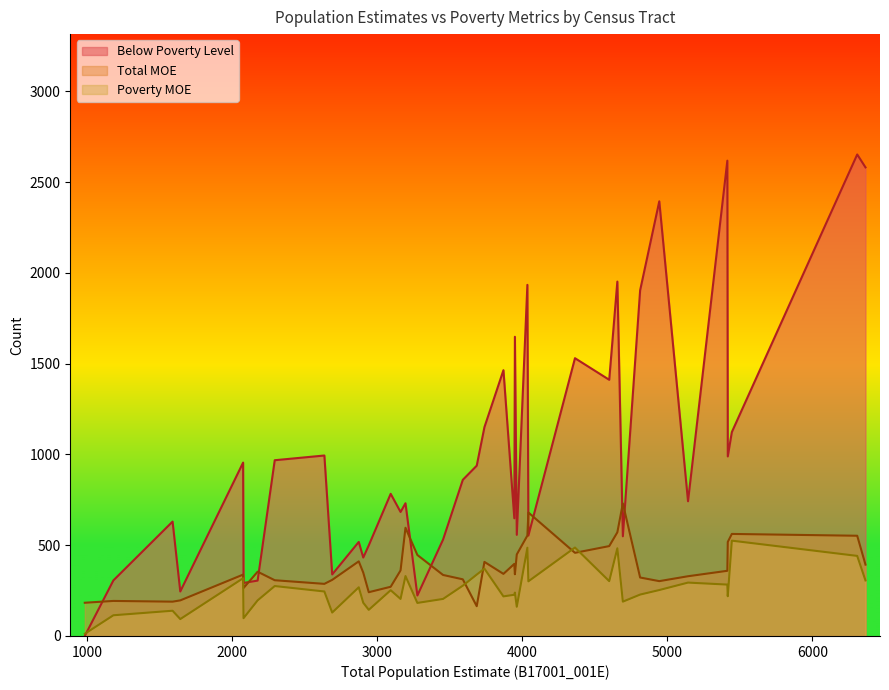

What are all the series names shown in the legend?

Below Poverty Level, Total MOE, Poverty MOE